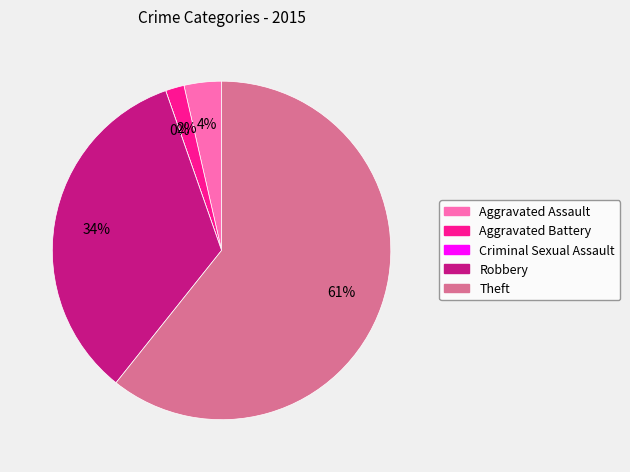

Do Robbery and Criminal Sexual Assault together represent more than half of the pie?

No